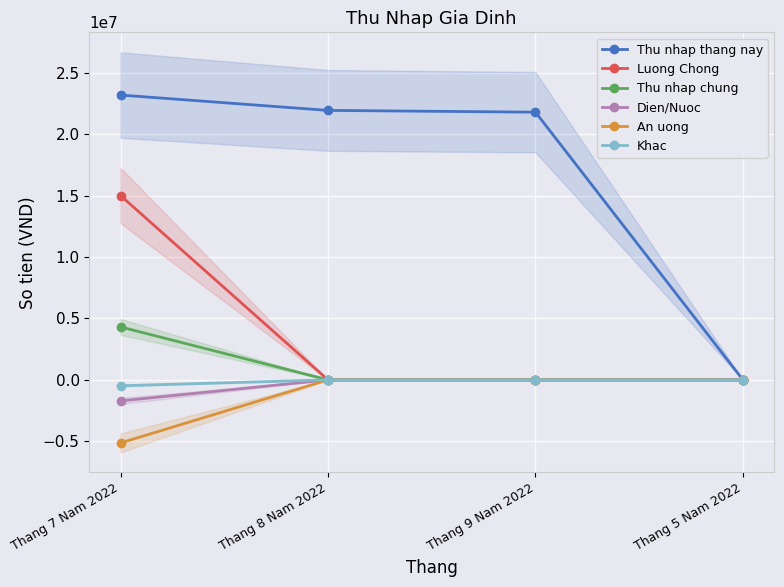

Is it true that Thu nhap thang nay equals 36070159 at Thang 7 Nam 2022?

False